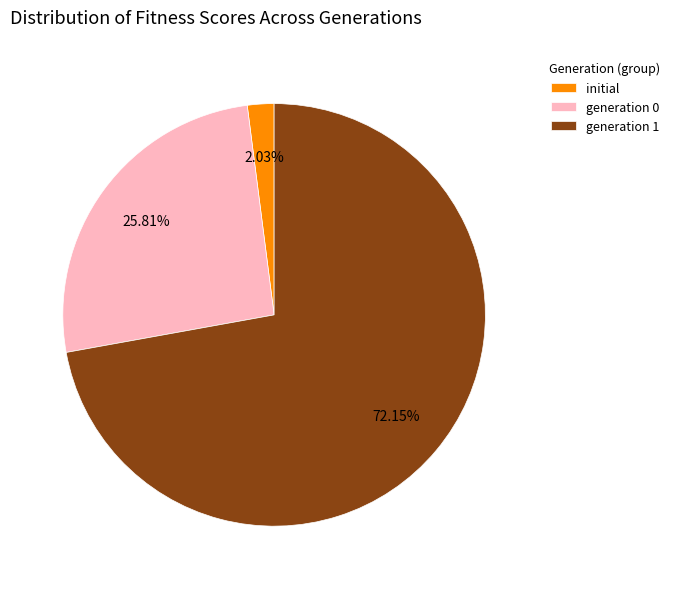

Approximately how many times larger is the value at generation 0 compared to initial?

12.7